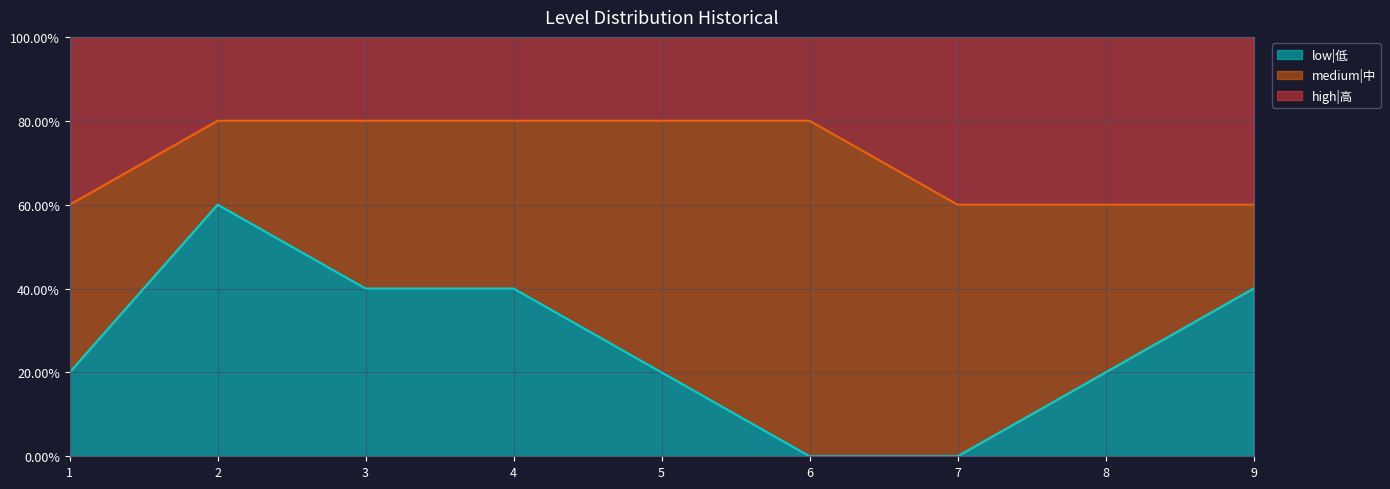

How many lines are shown in the chart?

2